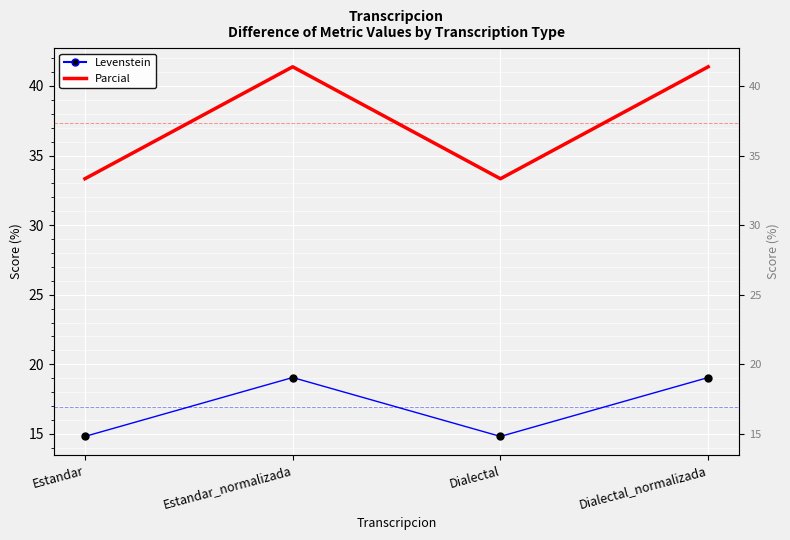

Is the value of Levenstein at Dialectal_normalizada greater than the value of Parcial at Estandar?

No